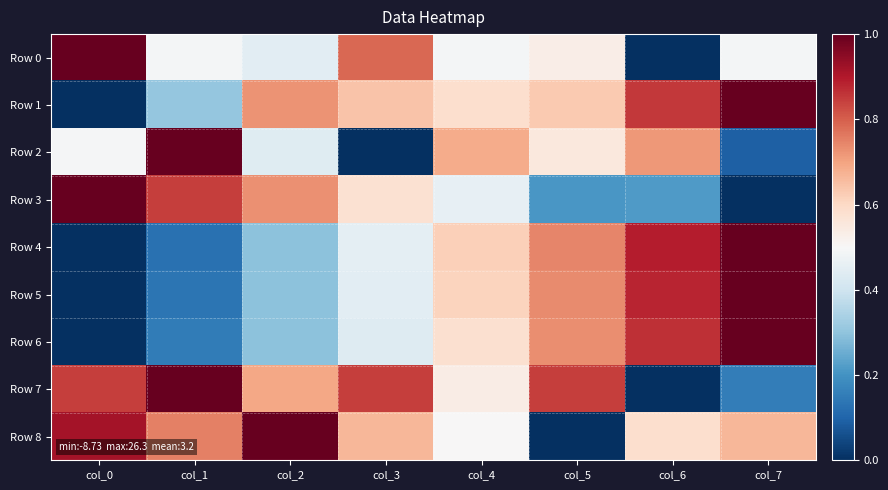

Reading left to right, what are all the values shown in this chart?

Row 0: col_0=1.0	col_1=0.5	col_2=0.4	col_3=0.8	col_4=0.5	col_5=0.5	col_6=0.0	col_7=0.5
Row 1: col_0=0.0	col_1=0.3	col_2=0.7	col_3=0.6	col_4=0.6	col_5=0.6	col_6=0.9	col_7=1.0
Row 2: col_0=0.5	col_1=1.0	col_2=0.4	col_3=0.0	col_4=0.7	col_5=0.6	col_6=0.7	col_7=0.1
Row 3: col_0=1.0	col_1=0.8	col_2=0.7	col_3=0.6	col_4=0.5	col_5=0.2	col_6=0.2	col_7=0.0
Row 4: col_0=0.0	col_1=0.1	col_2=0.3	col_3=0.5	col_4=0.6	col_5=0.7	col_6=0.9	col_7=1.0
Row 5: col_0=0.0	col_1=0.1	col_2=0.3	col_3=0.4	col_4=0.6	col_5=0.7	col_6=0.9	col_7=1.0
Row 6: col_0=0.0	col_1=0.1	col_2=0.3	col_3=0.4	col_4=0.6	col_5=0.7	col_6=0.9	col_7=1.0
Row 7: col_0=0.8	col_1=1.0	col_2=0.7	col_3=0.8	col_4=0.5	col_5=0.8	col_6=0.0	col_7=0.2
Row 8: col_0=0.9	col_1=0.8	col_2=1.0	col_3=0.7	col_4=0.5	col_5=0.0	col_6=0.6	col_7=0.7